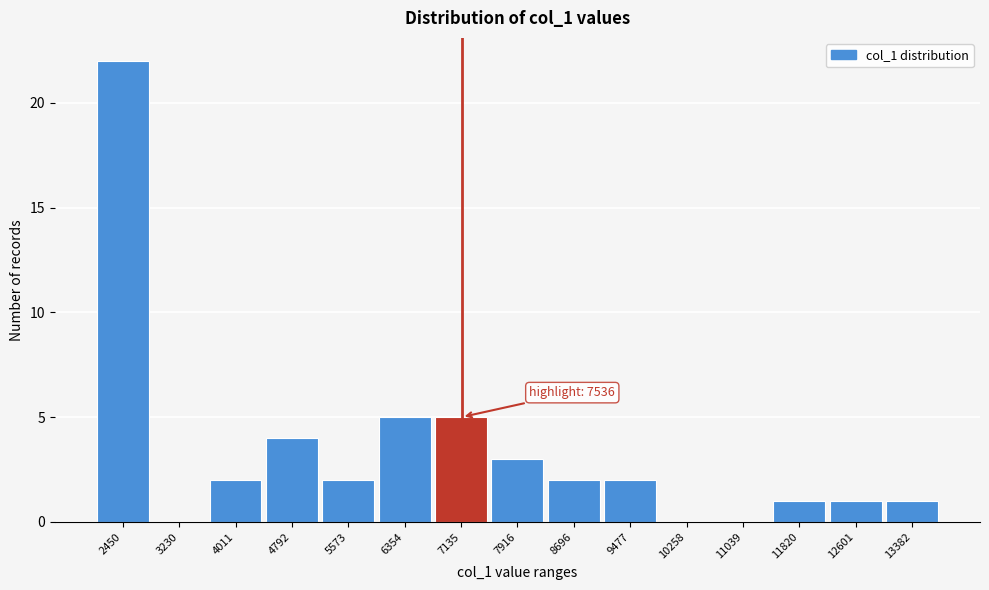

Reading left to right, what are all the values shown in this chart?

2450=22	3230=0	4011=2	4792=4	5573=2	6354=5	7135=5	7916=3	8696=2	9477=2	10258=0	11039=0	11820=1	12601=1	13382=1